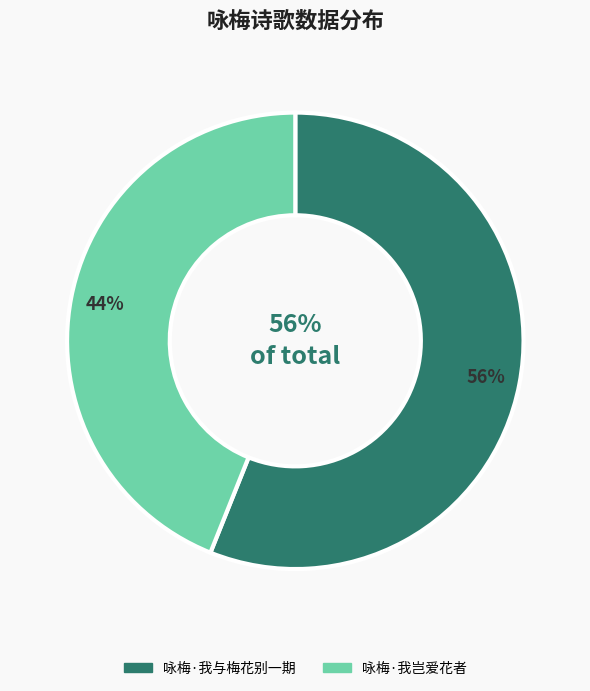

Rank the categories by value from lowest to highest.

咏梅·我岂爱花者, 咏梅·我与梅花别一期